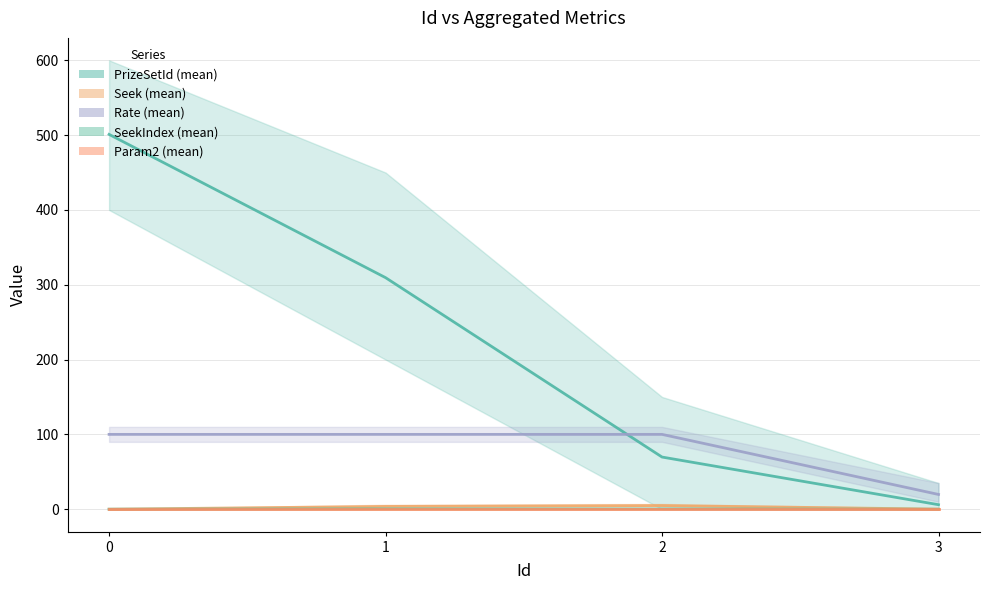

How many values in the Seek (mean) series exceed 3?

2